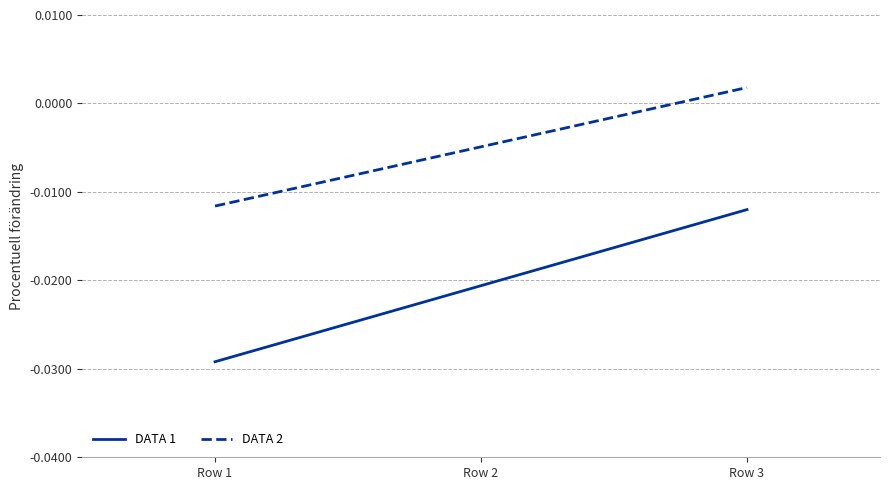

Rank the series at Row 1 from highest to lowest value.

DATA 2, DATA 1